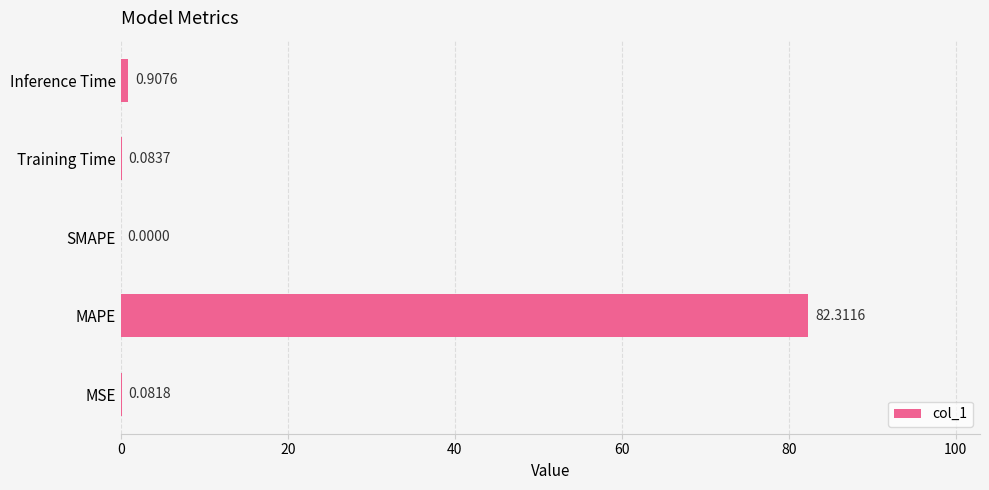

At which label is the value closest to 41?

Inference Time